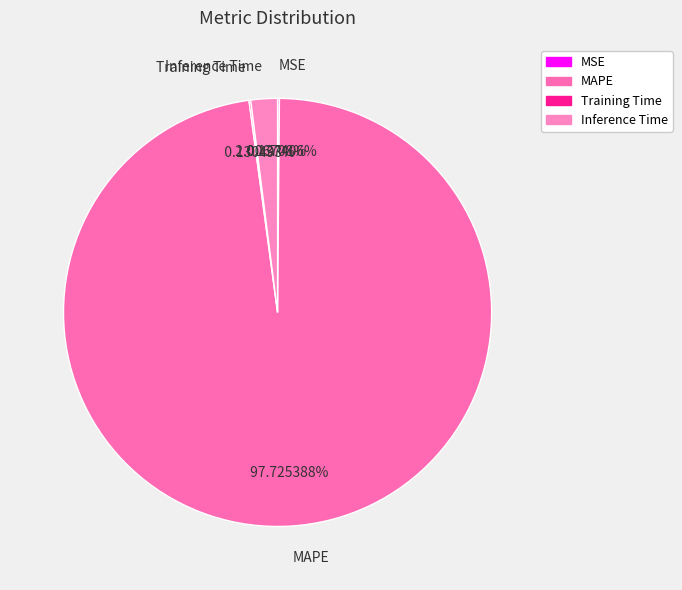

Does MAPE account for over 50% of the chart?

Yes